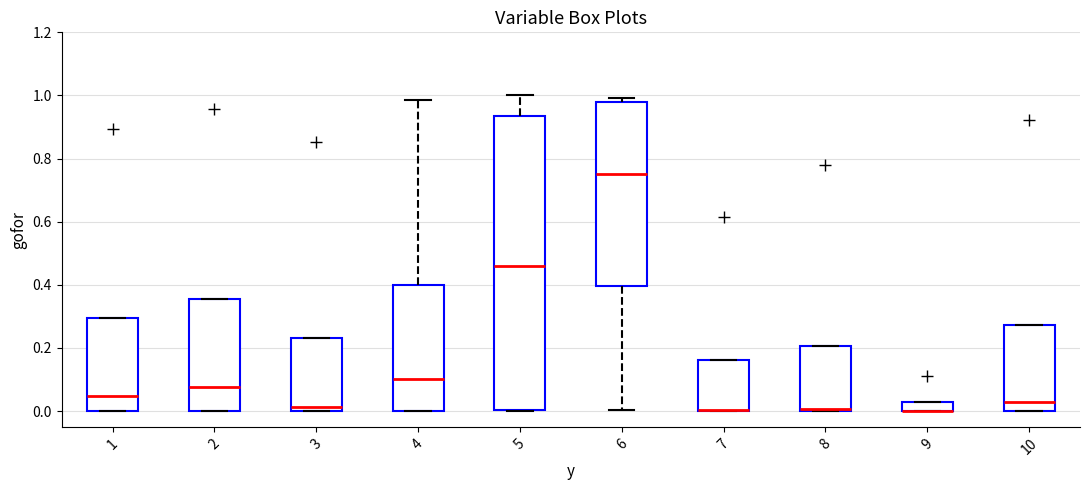

Where does the median line of the box at x = 5 sit on the y-axis? The values are not printed on the chart, so give them approximately, as read against the axis.

0.46